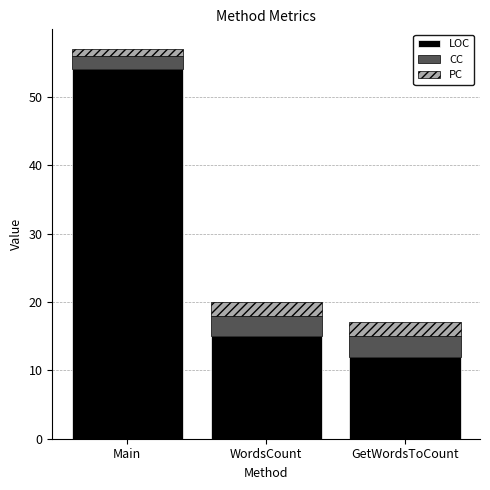

Is it true that LOC equals 18 at GetWordsToCount?

False